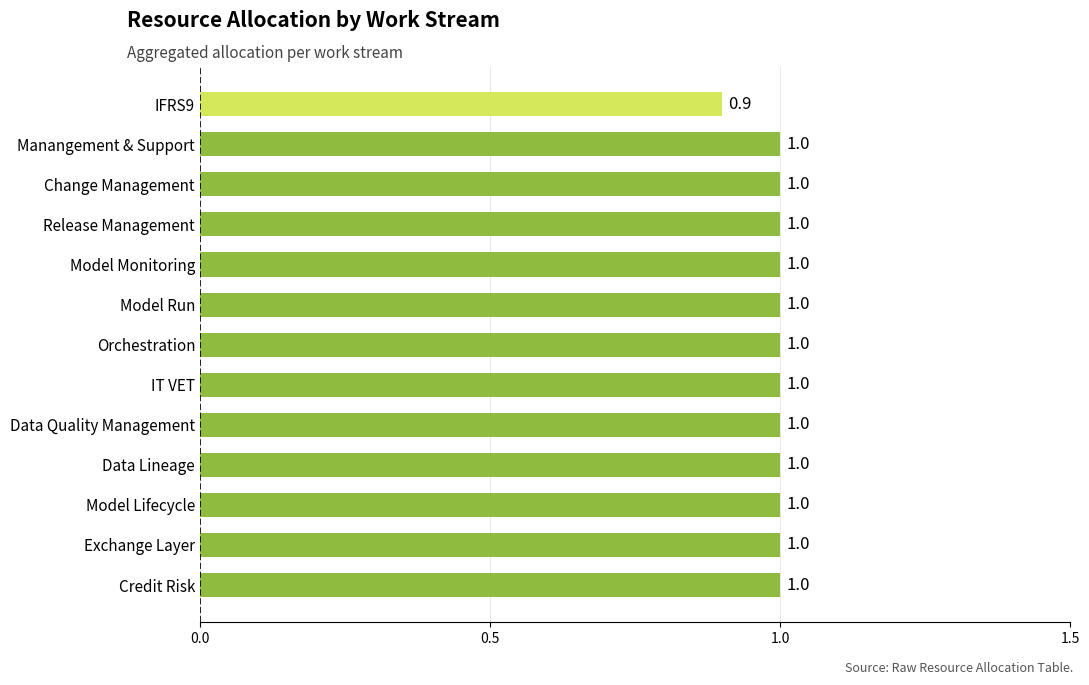

What is the average value?

1.0